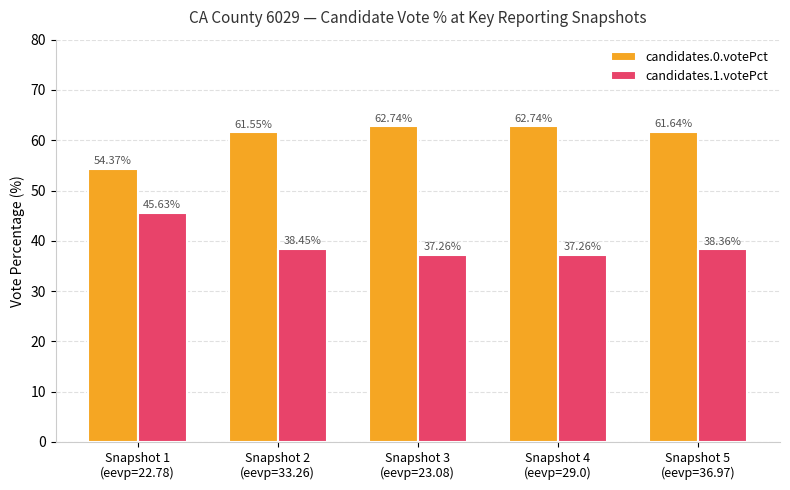

What are all the series names shown in the legend?

candidates.0.votePct, candidates.1.votePct